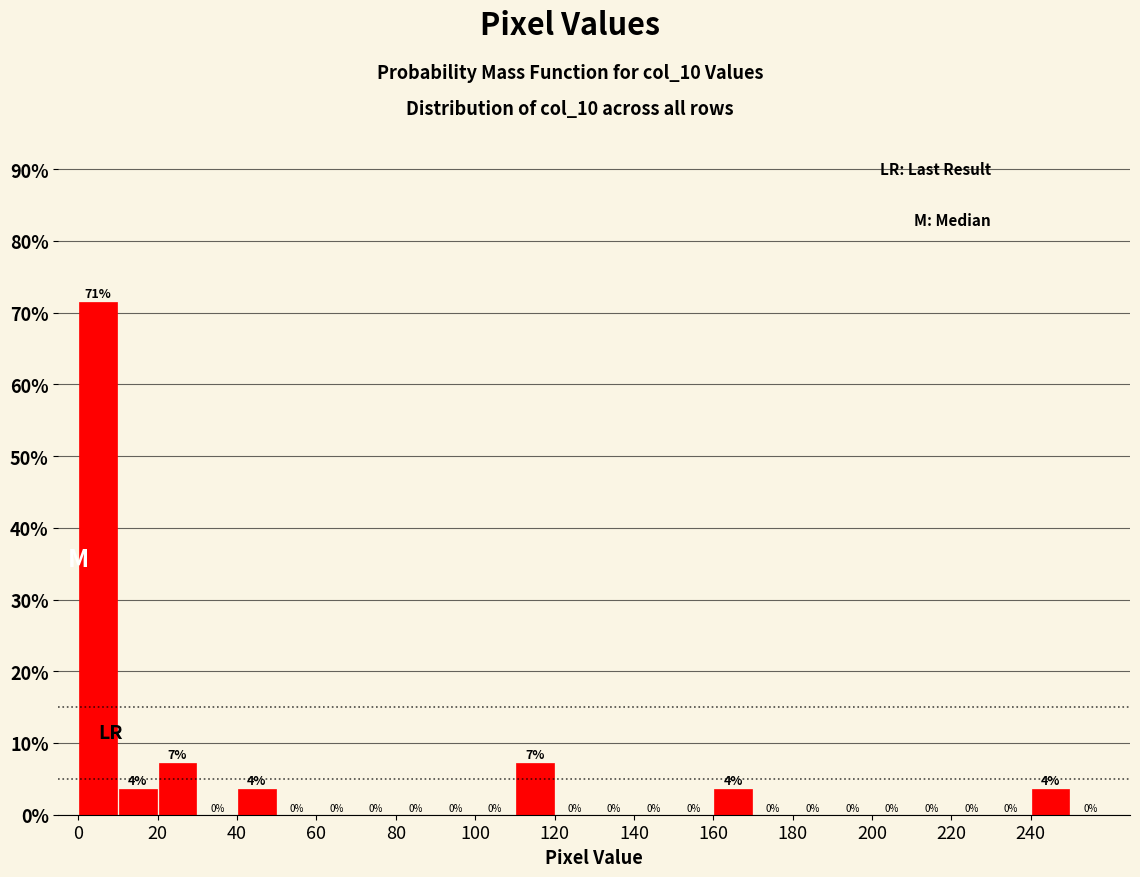

Over which range of the x-axis is the bar tallest?

0 to 10